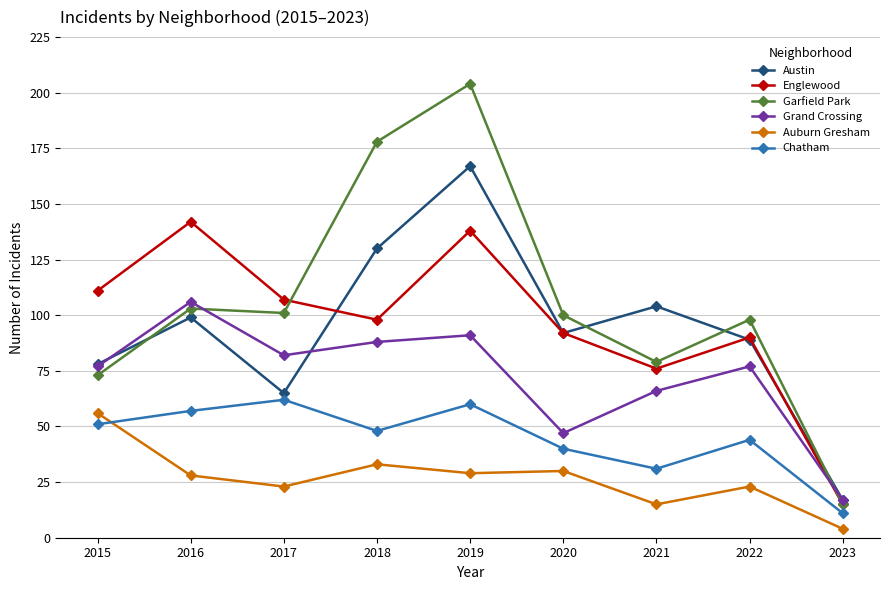

At which category does Garfield Park reach its first local peak?

2016